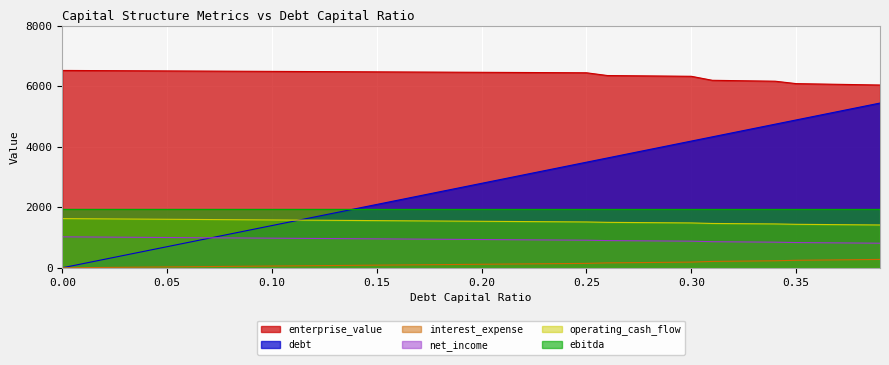

How many values in the enterprise_value series are below 6458?

20